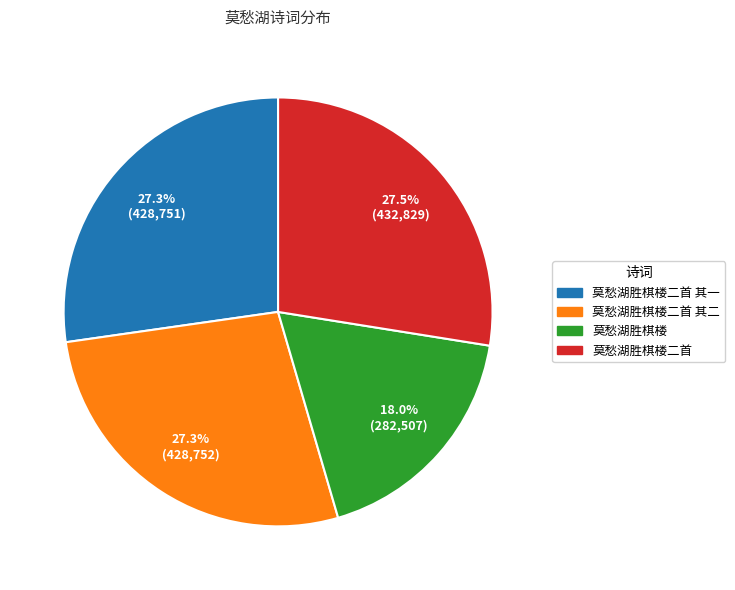

Is there a majority slice in this chart?

No